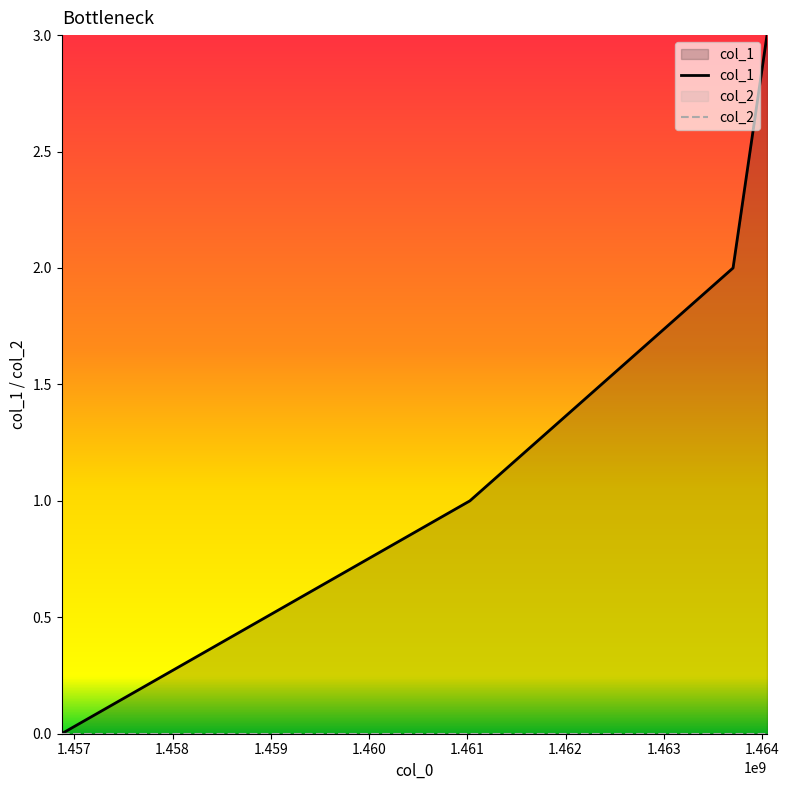

Count the number of data series in this chart.

2